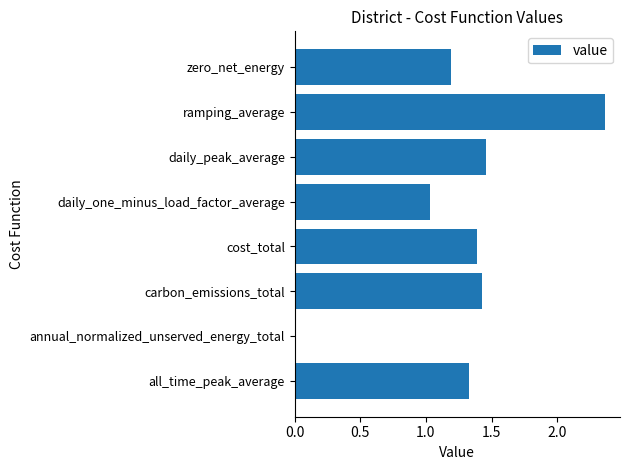

Are the bars horizontal?

Yes